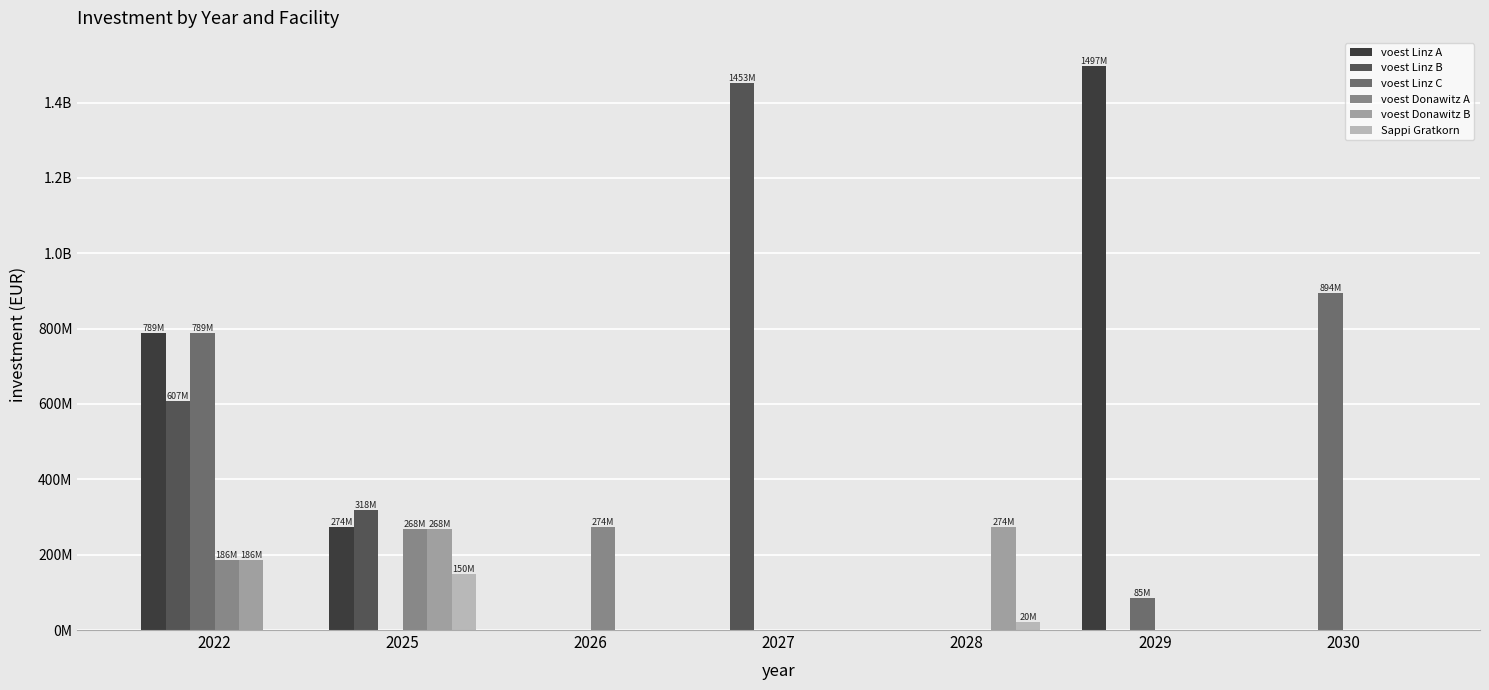

What is the total value across all series at 2025?

1278430347.6